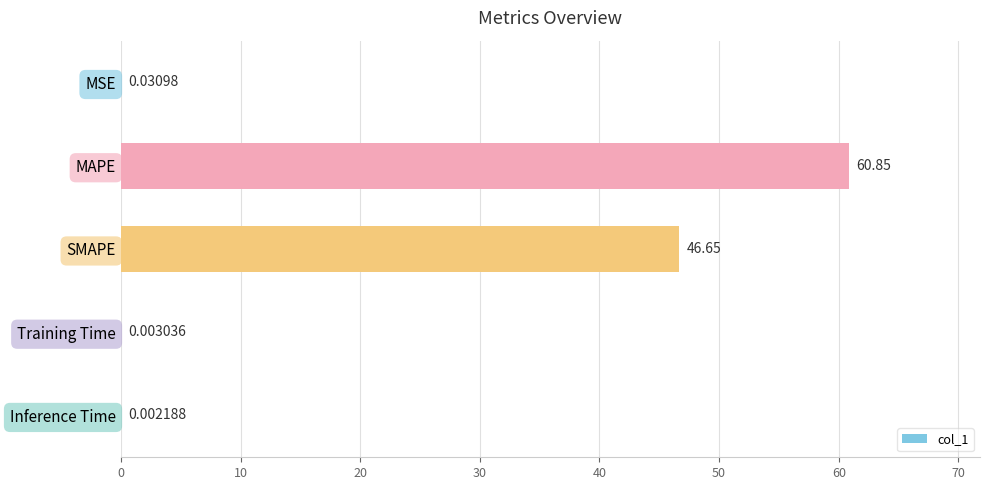

What is the change in value from MSE to SMAPE?

+46.6